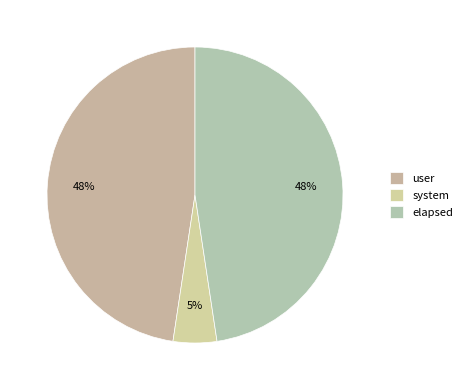

Which category has the smallest portion of the pie?

system